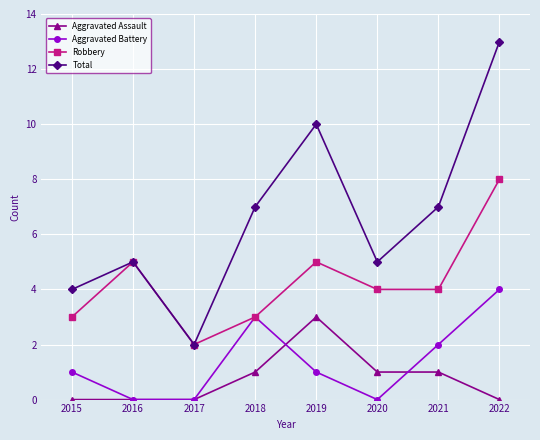

The value of Robbery at 2015 is 5. True or false?

False